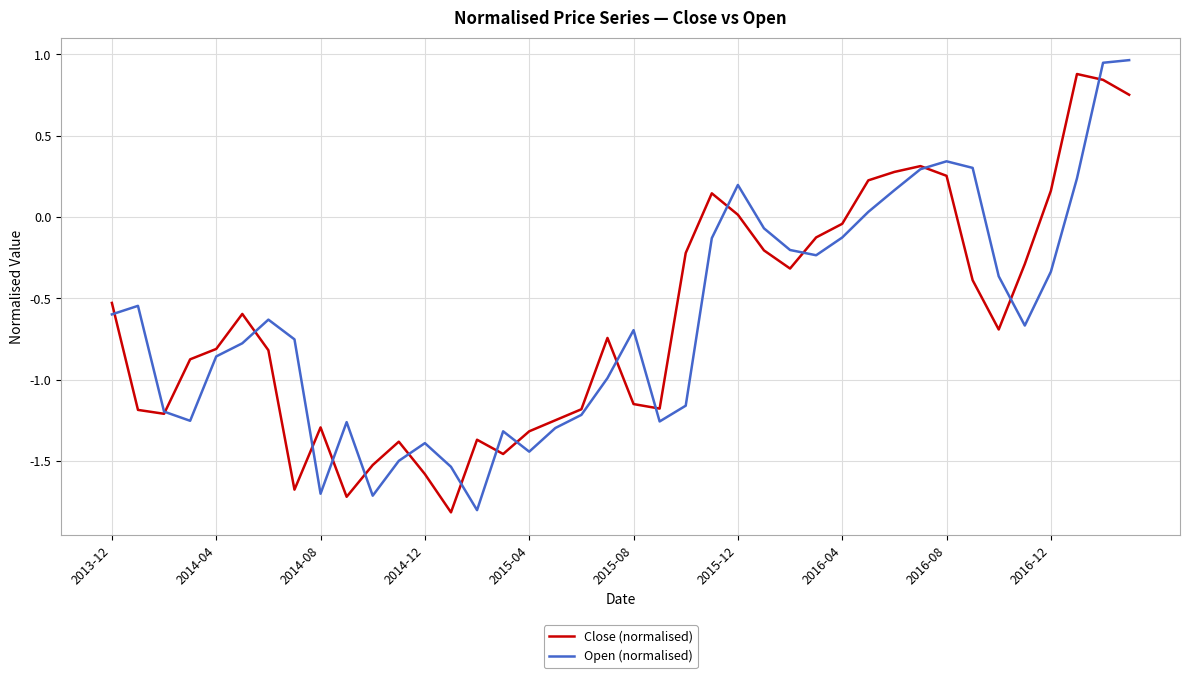

What is the lowest value of the Close (normalised) series?

-1.8